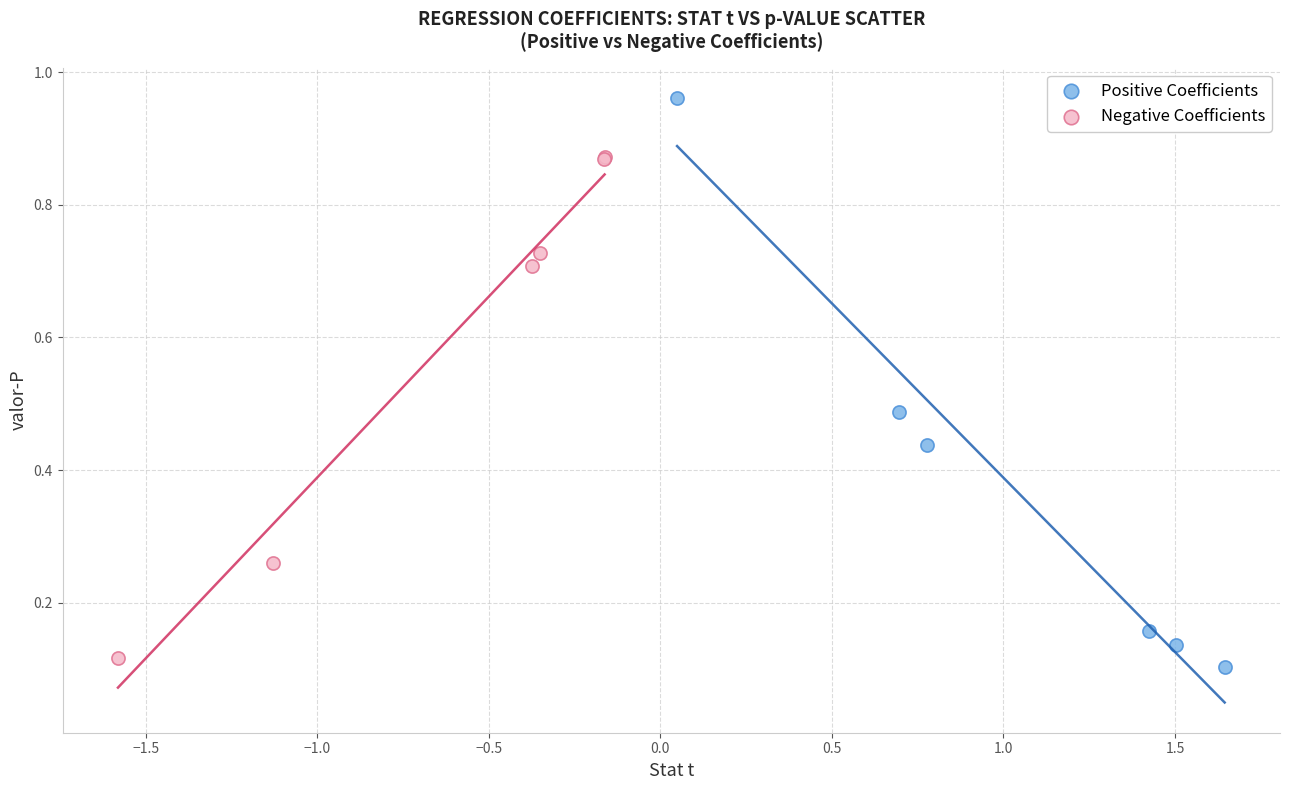

Which series contains the highest Y value?

Positive Coefficients